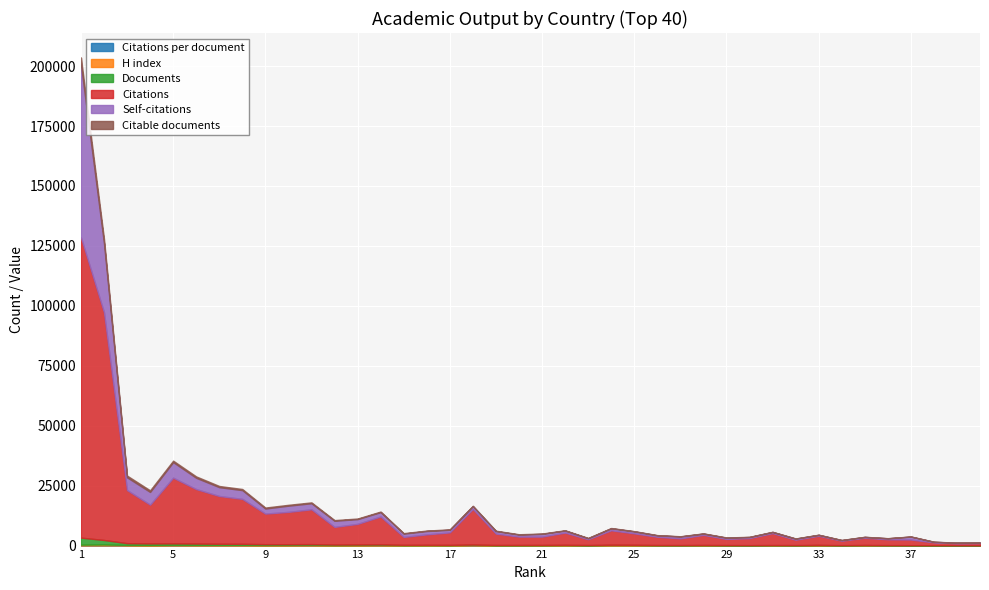

Which series has the largest total across all categories?

Citations